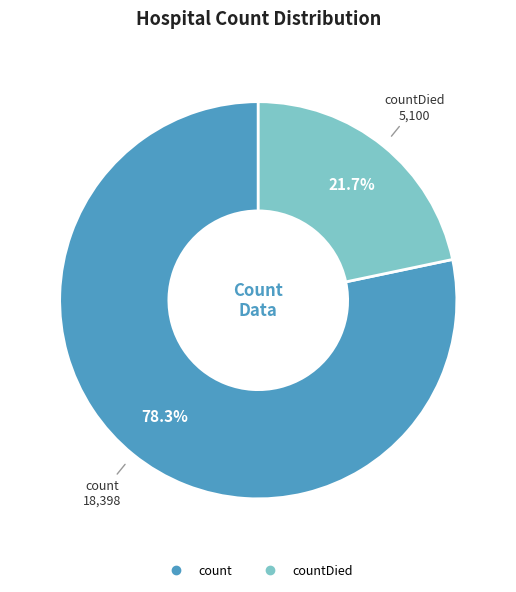

Does any single category account for the majority?

Yes